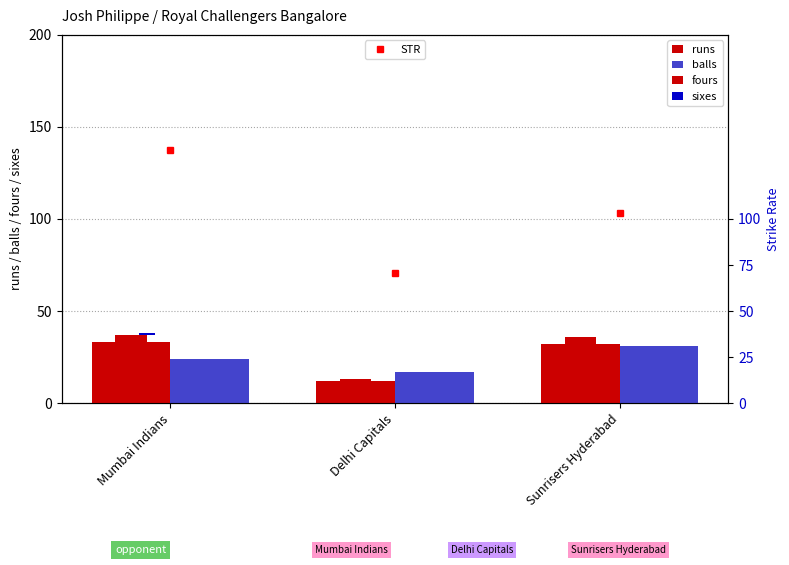

What is the difference between the balls values at Sunrisers Hyderabad and Delhi Capitals?

14.0